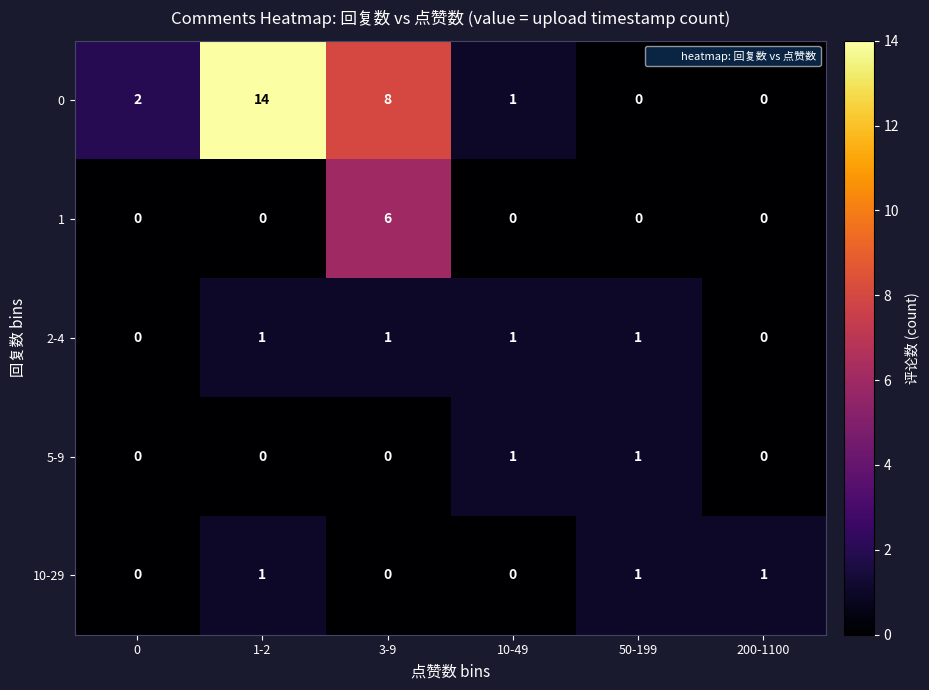

Which label corresponds to the largest value in the chart?

1-2